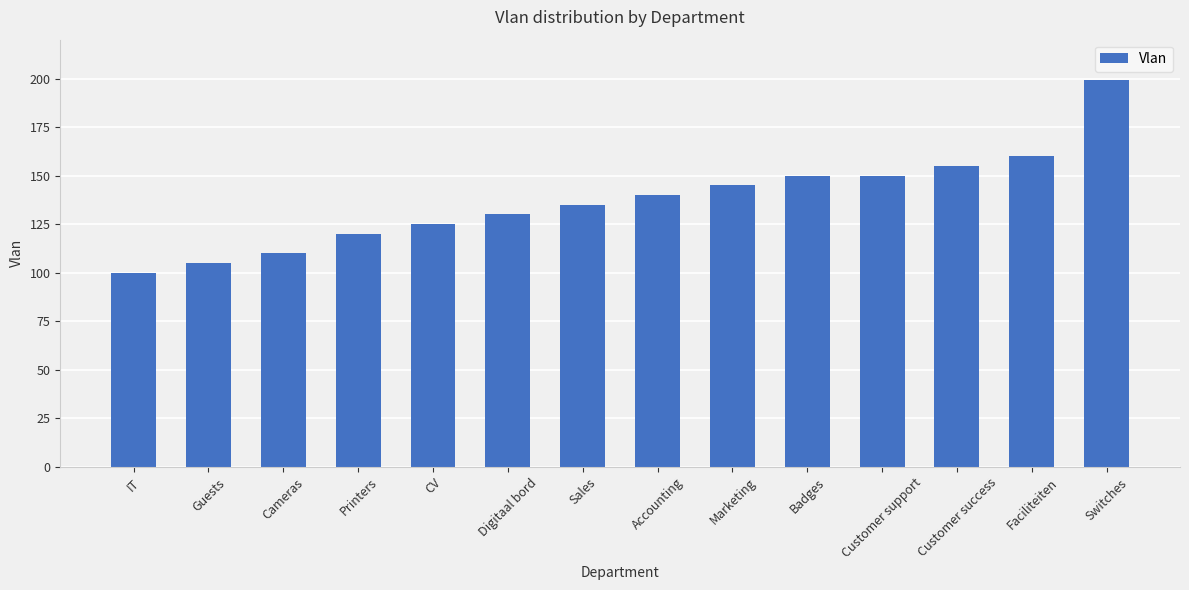

At which category does the chart reach its peak across all series?

Switches